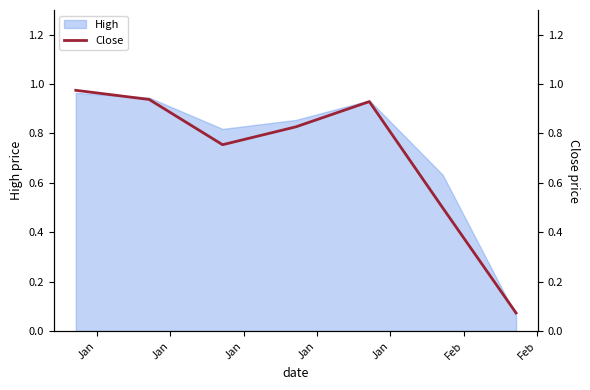

How many points are lower than both their immediate neighbors (excluding endpoints)?

1